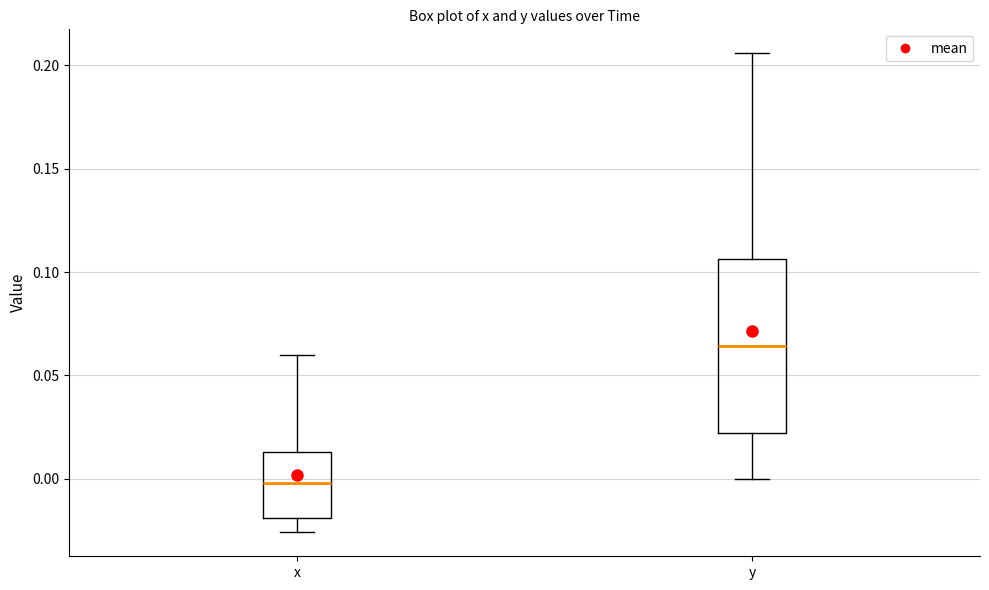

Where does the lower whisker of the box for x end on the y-axis? The values are not printed on the chart, so give them approximately, as read against the axis.

-0.025